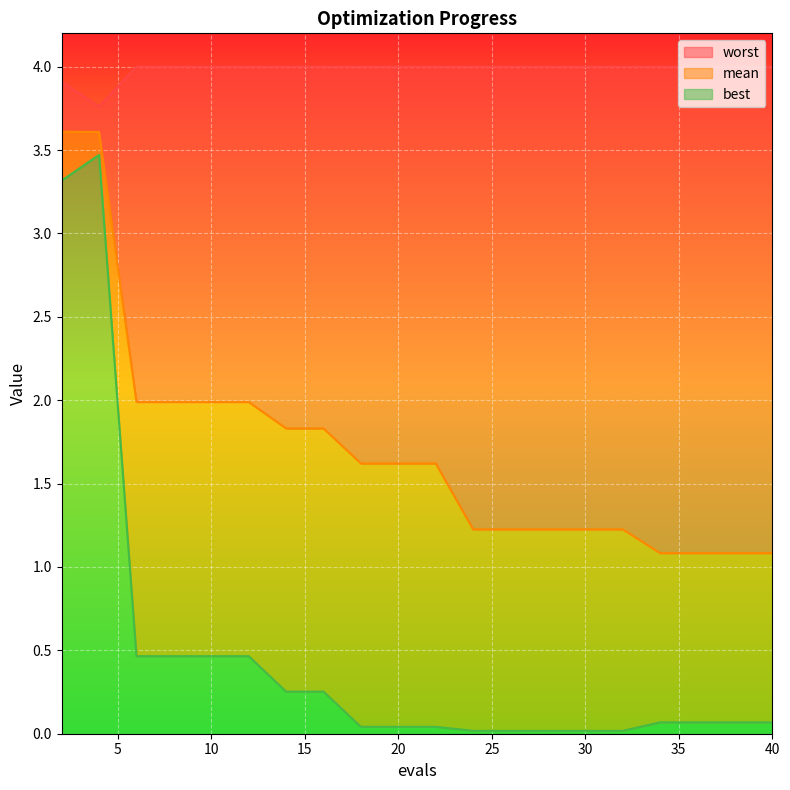

The best series shows 0.5 at 12. True or false?

True